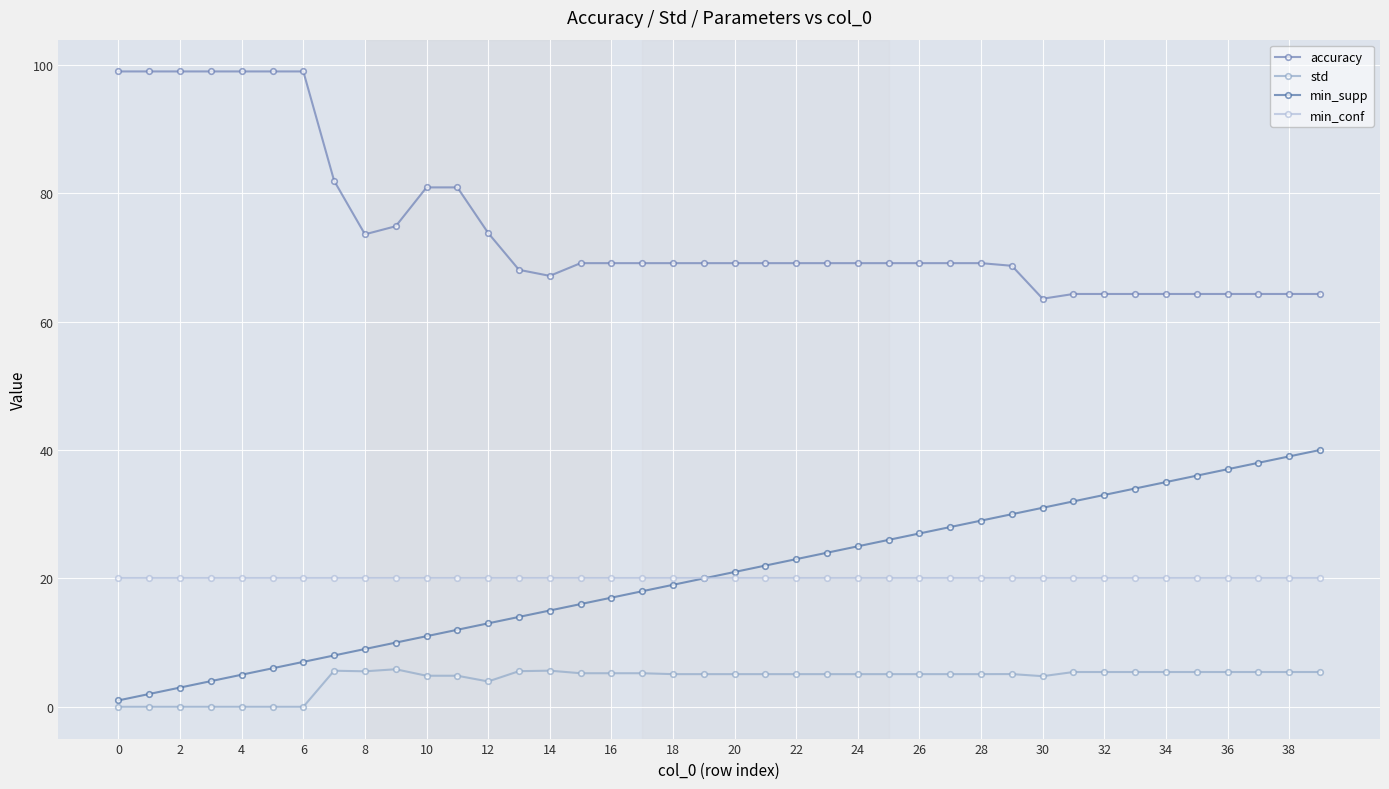

True or false: std and accuracy cross at least once.

False